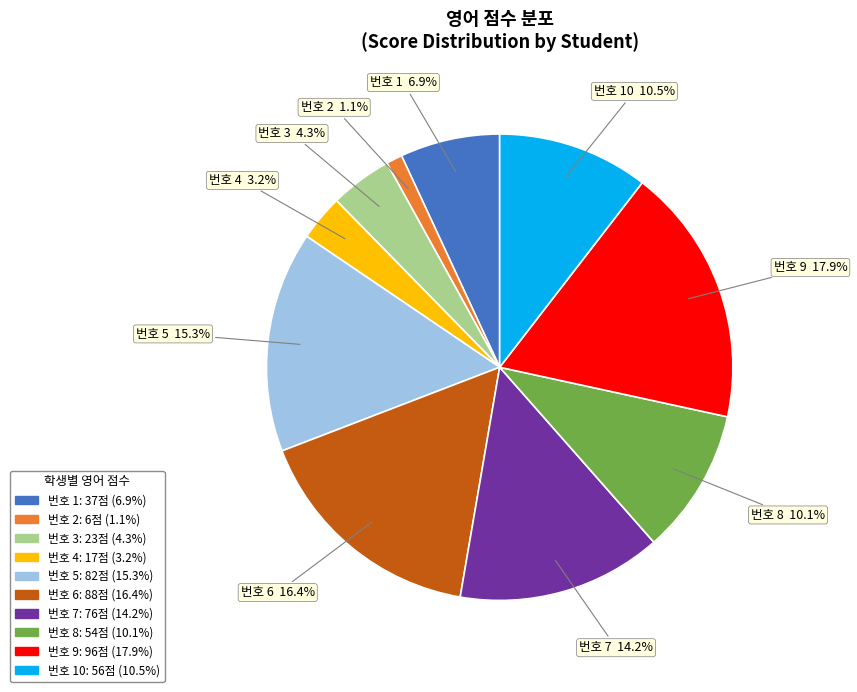

Is there a majority slice in this chart?

No